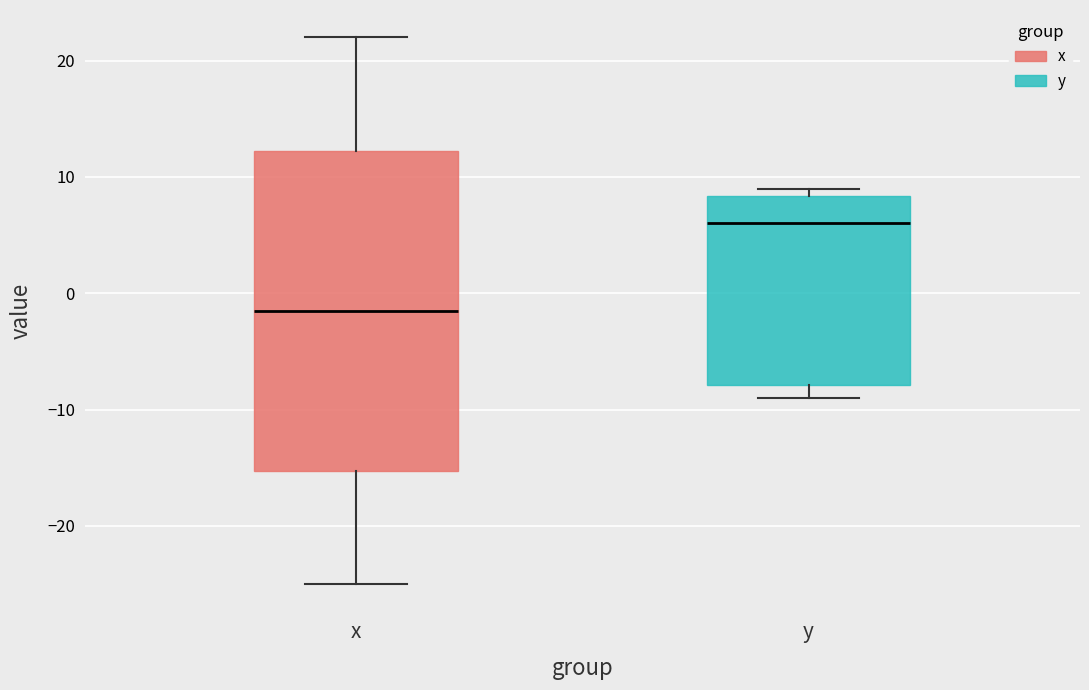

Which box's median line is the highest?

y